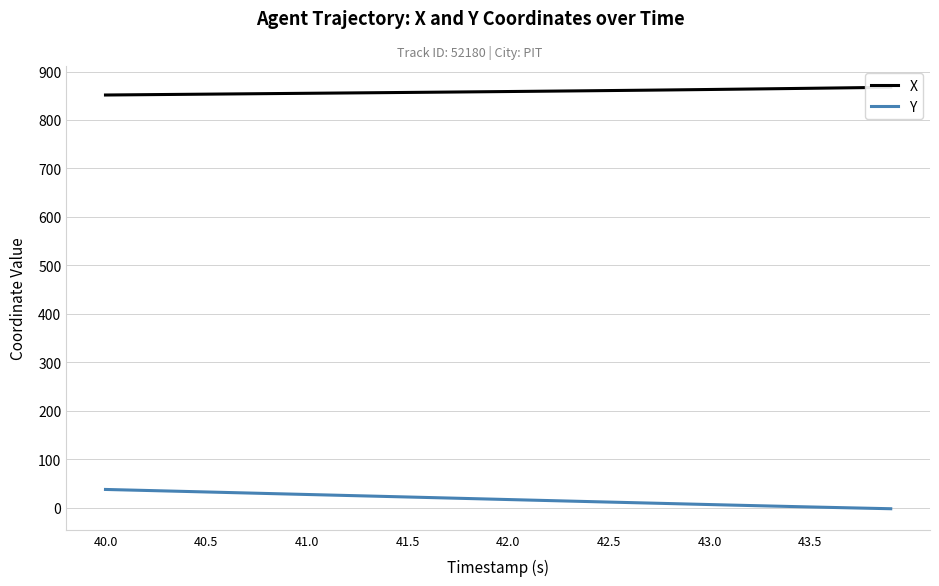

Is it true that Y equals 3.5 at 34?

False